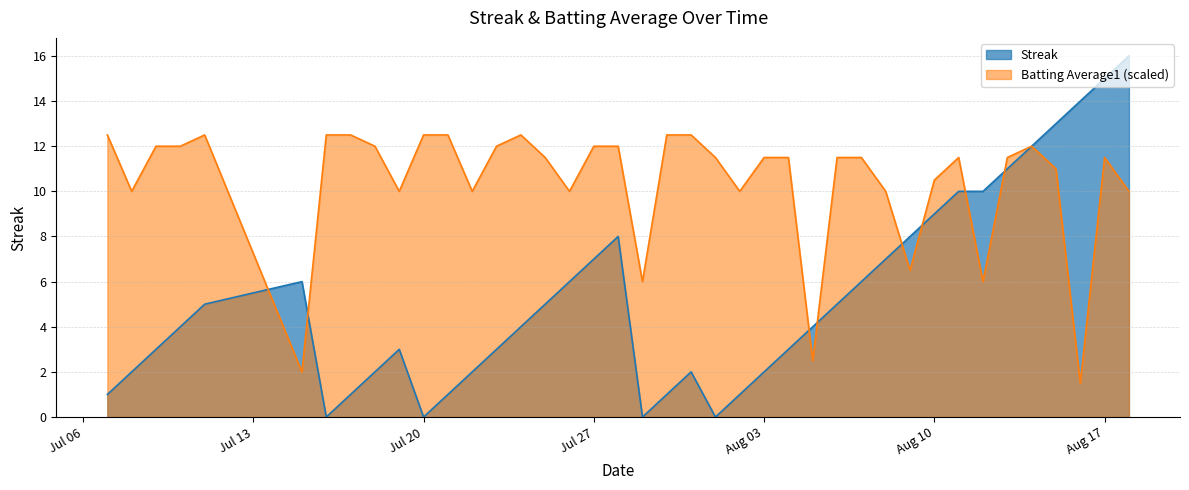

Rank the series by their average value, from highest to lowest.

Batting Average1 (scaled), Streak